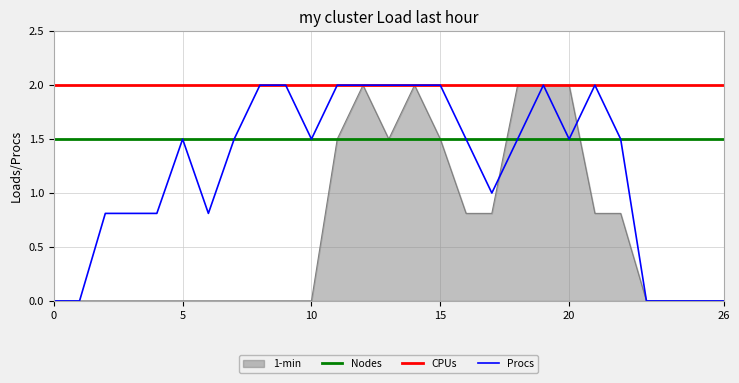

List the series in order of their overall mean, lowest first.

1-min, Procs, Nodes, CPUs